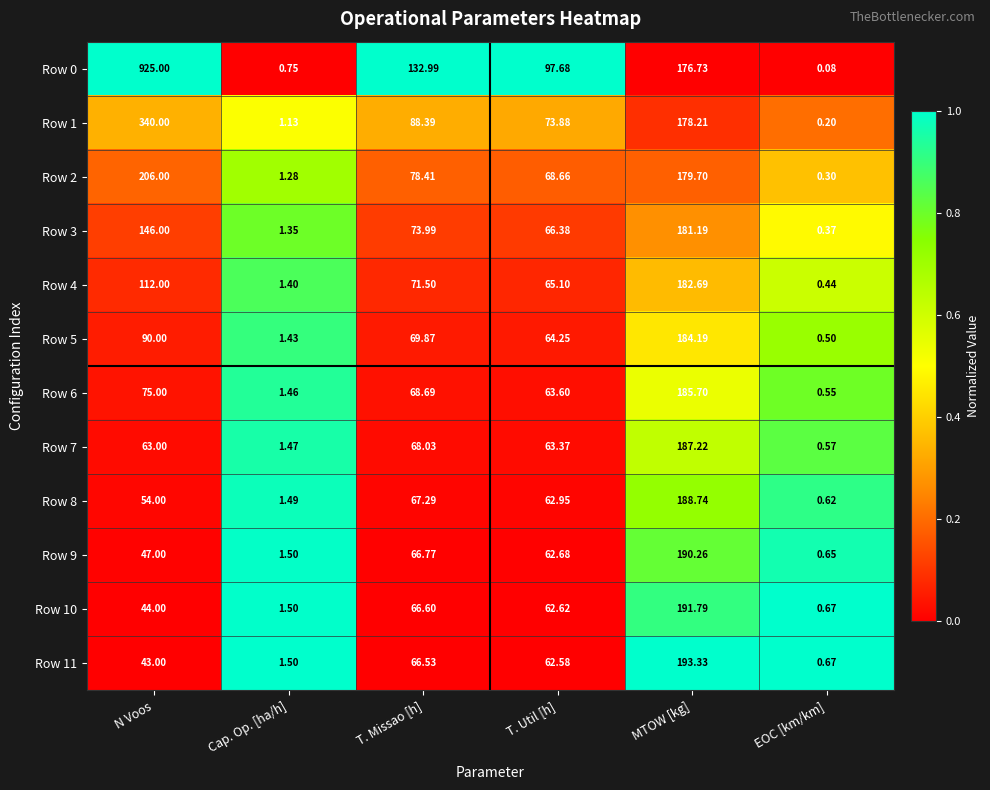

Between T. Missao [h] and T. Util [h], which series saw the biggest shift?

Row 0